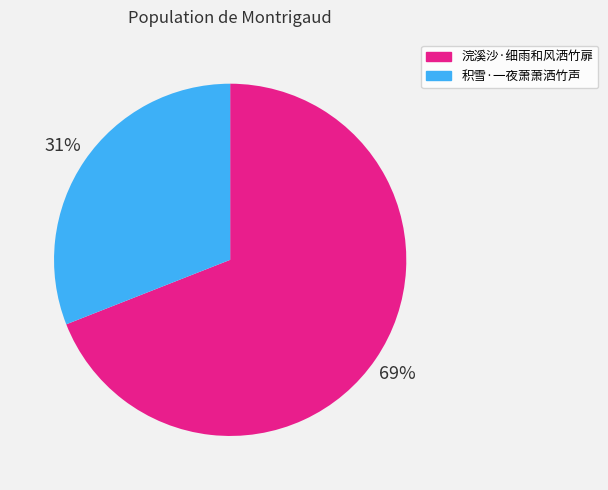

What is the largest slice in the pie chart?

浣溪沙·细雨和风洒竹扉